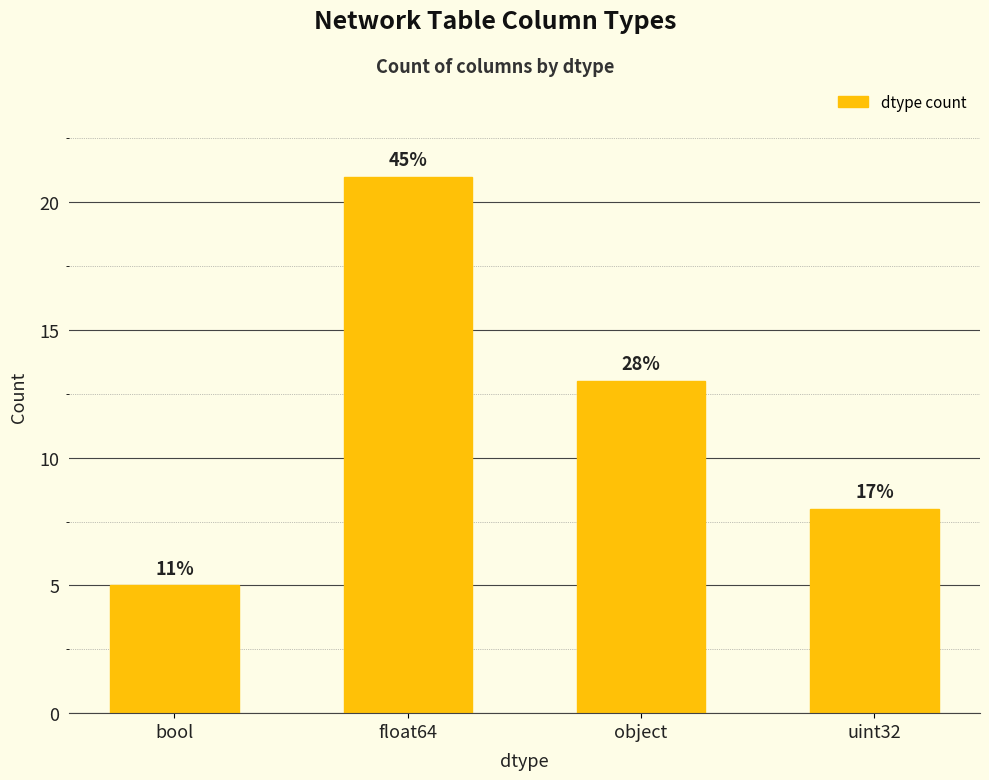

What is the label of the 4th bar from the left?

uint32